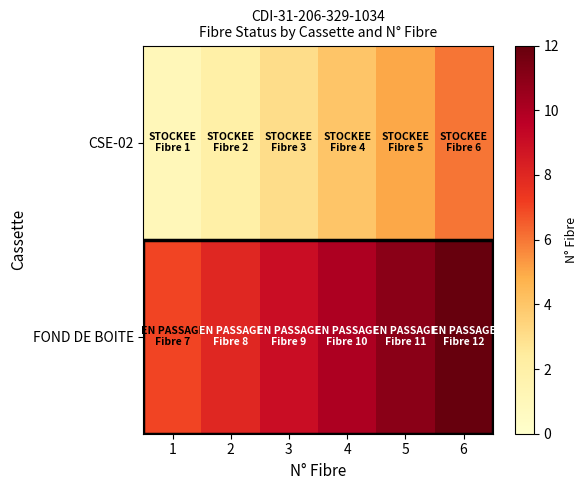

Between 1 and 3, which series saw the biggest shift?

CSE-02